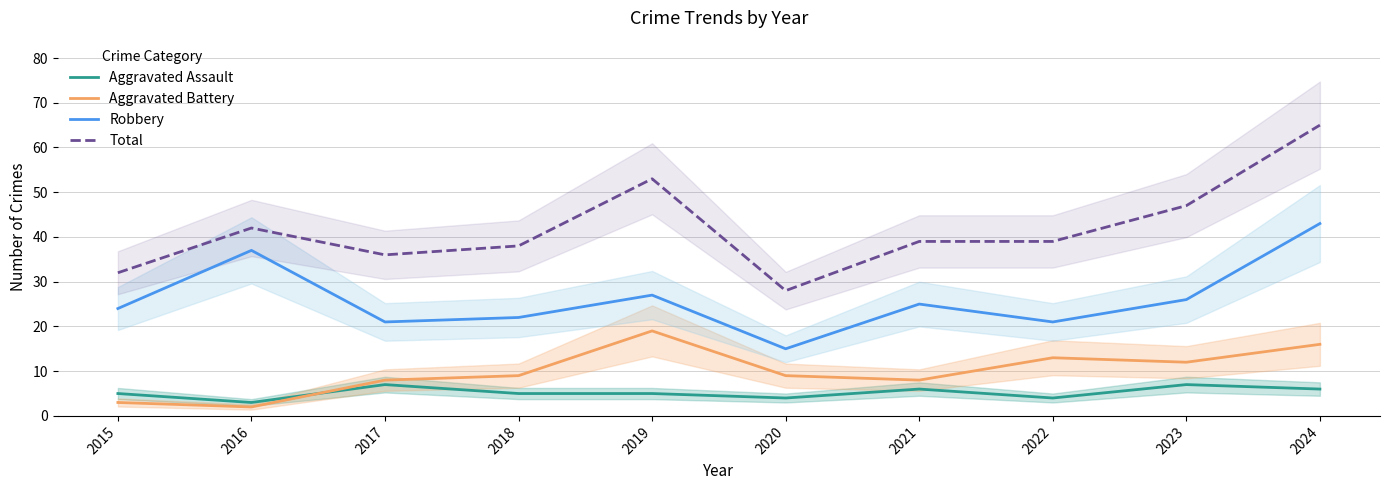

What value does the Total series have at 2016, to the nearest 10?

40